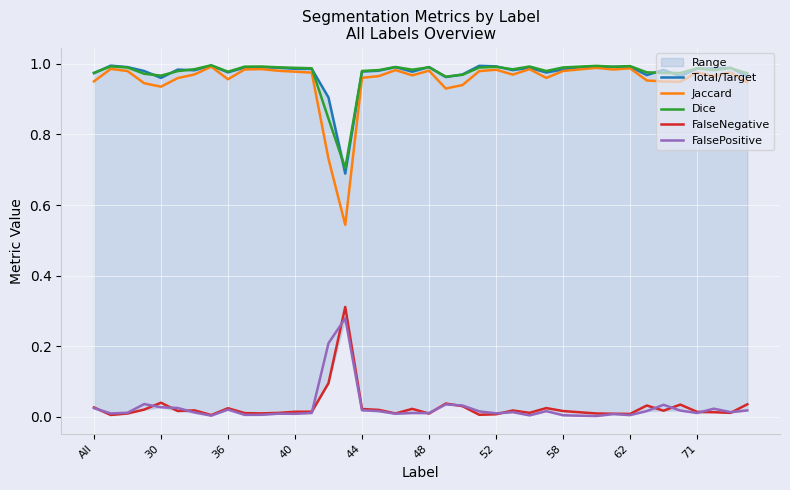

True or false: Dice and FalsePositive cross at least once.

False